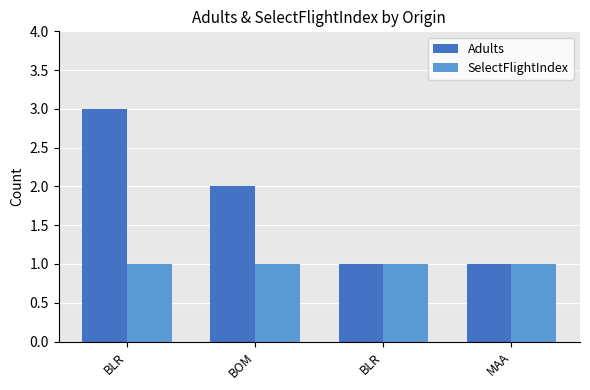

How many groups of bars are there?

4